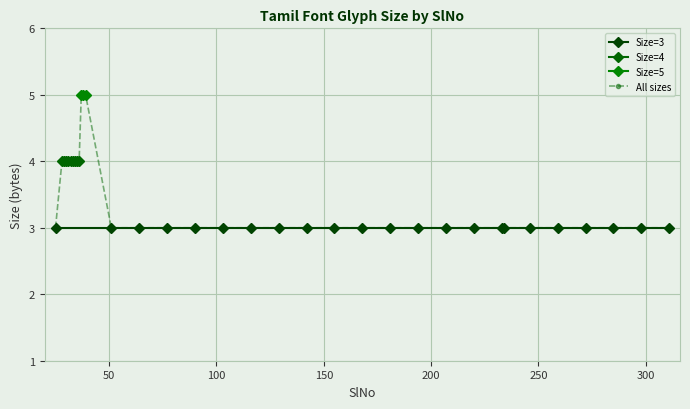

True or false: Size=4 and Size=2 cross at least once.

False